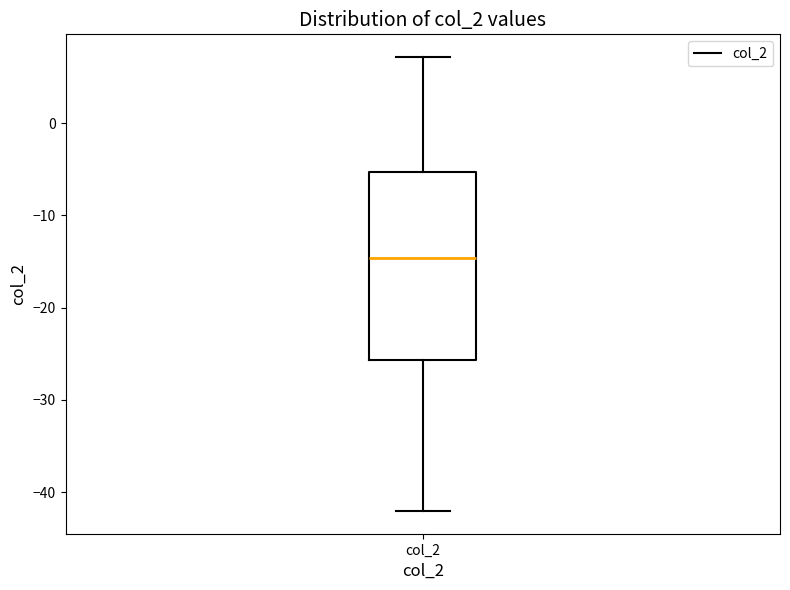

Transcribe this box plot: give where the median line is, the range the box spans, and where the two whiskers end, as read against the y-axis. The values are not printed on the chart, so give them approximately, as read against the axis.

median -15, box -26 to -5, whiskers -42 to 7